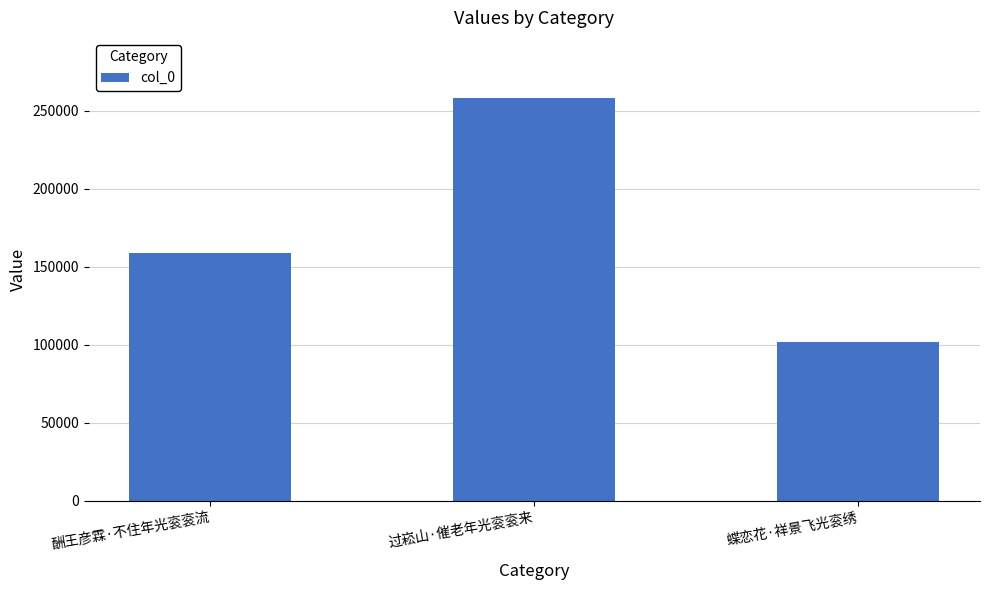

True or false: the data shows 257998 at 过崧山·催老年光衮衮来.

True